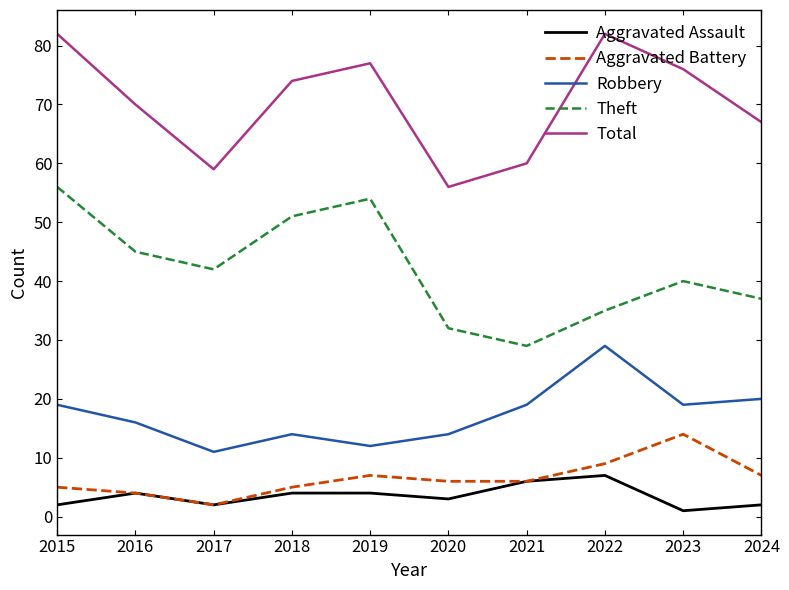

Count the Aggravated Assault values in the range 2 to 4.

7